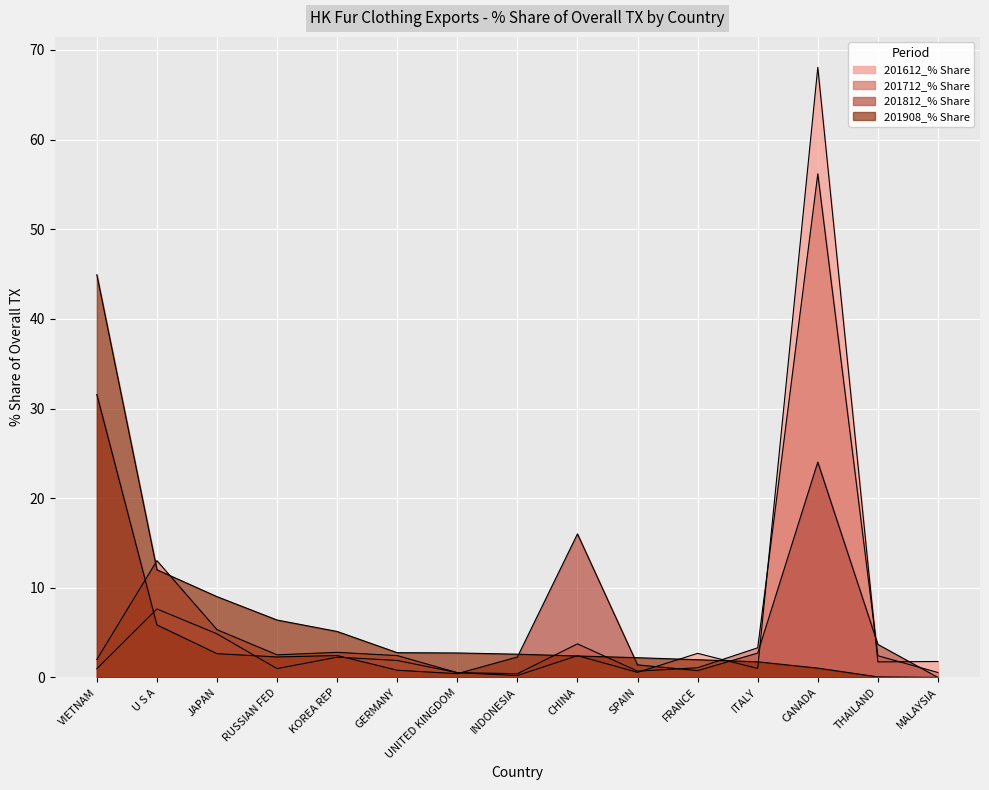

What are all the series names shown in the legend?

201612_% Share, 201712_% Share, 201812_% Share, 201908_% Share